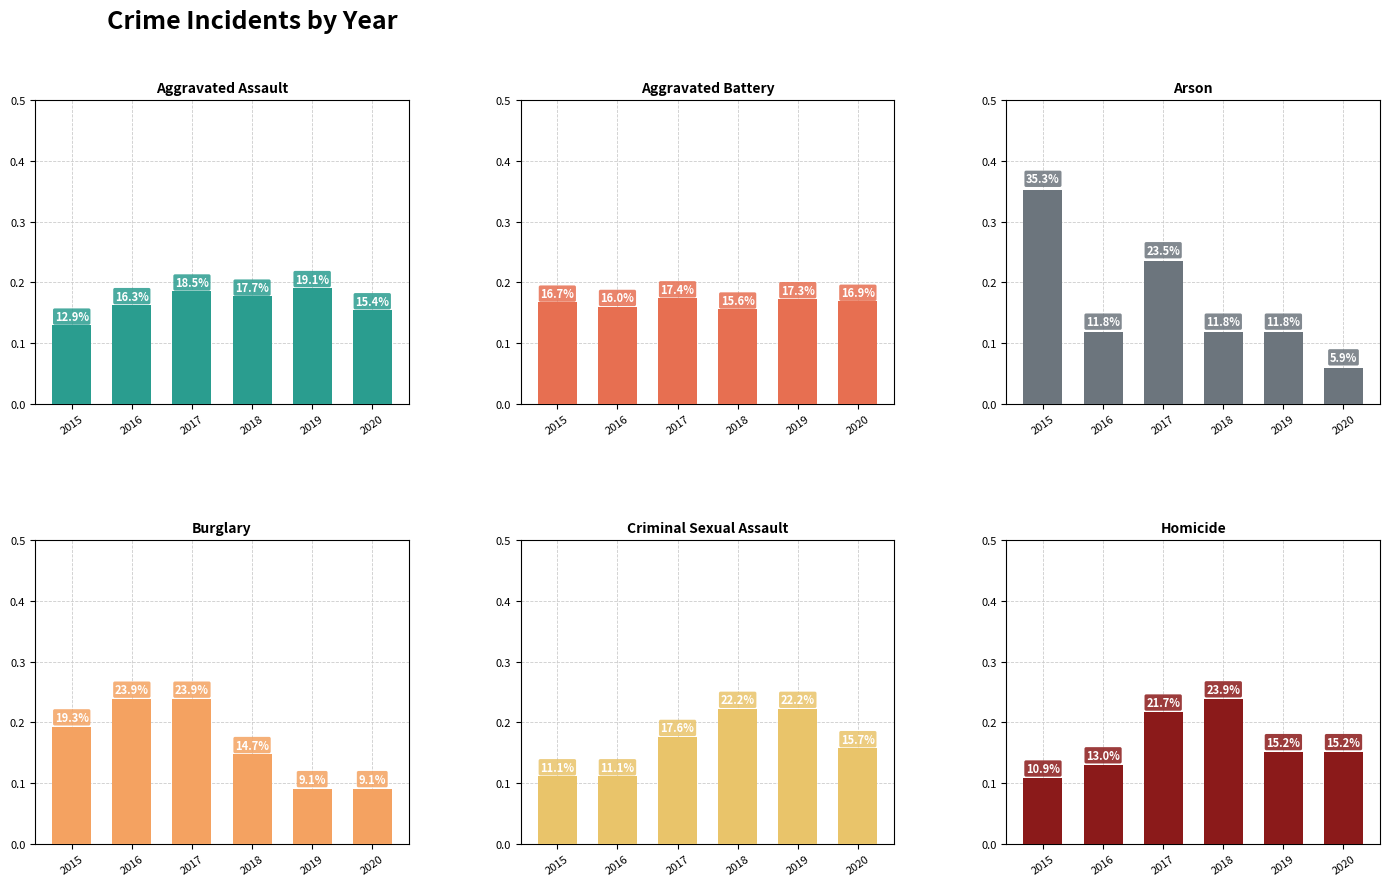

Which has a higher value, 2016 or 2018?

2018